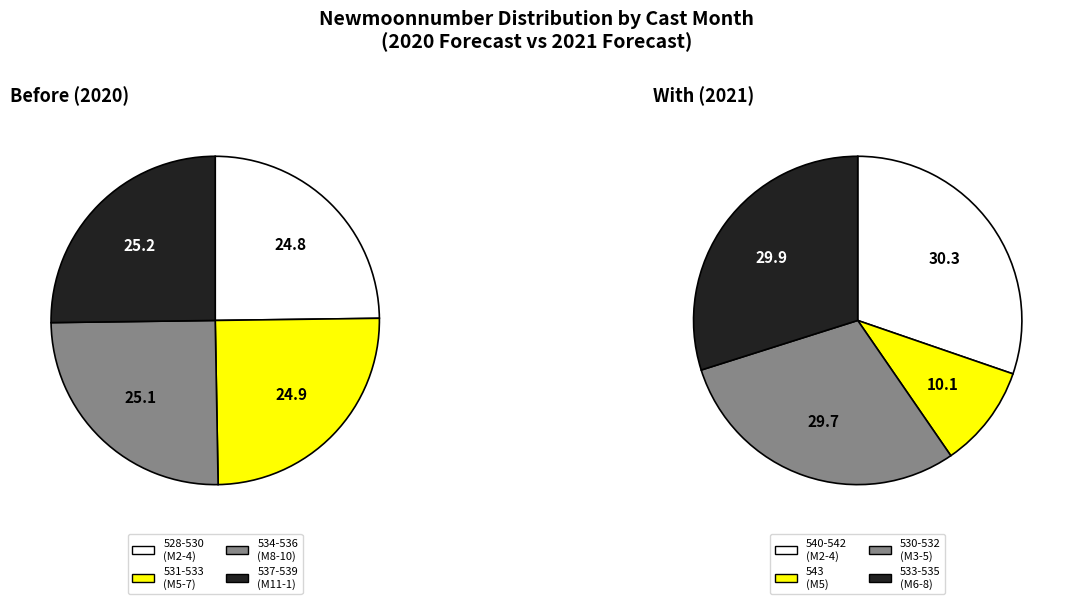

Does 10 represent more than half of the total?

No